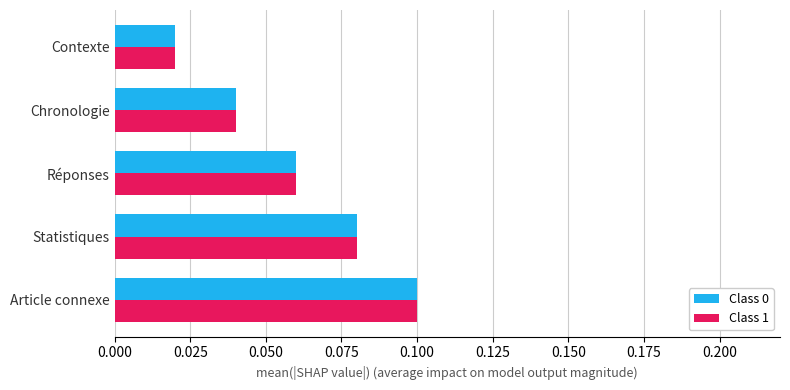

Is it true that Class 1 equals 0.1 at Article connexe?

True